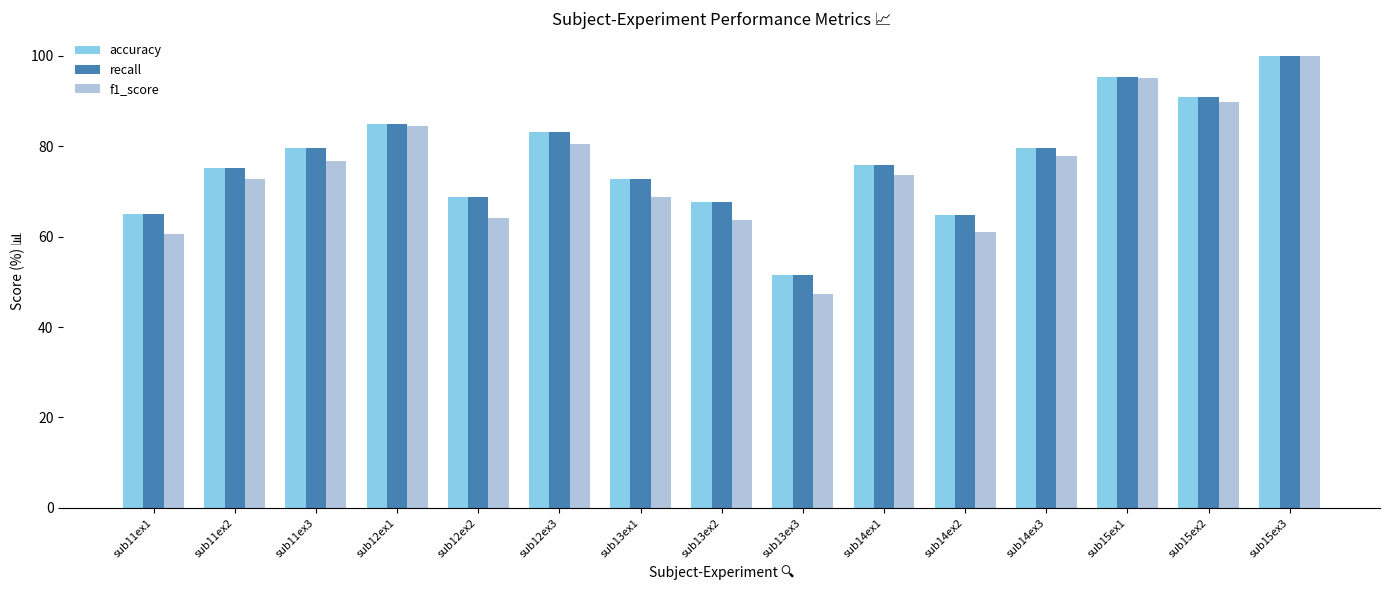

What is the approximate value of accuracy at sub14ex3?

79.5